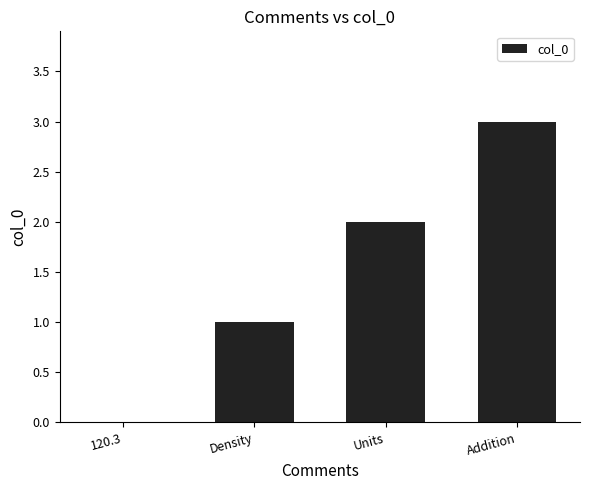

What is the change in value from Density to Units?

+1